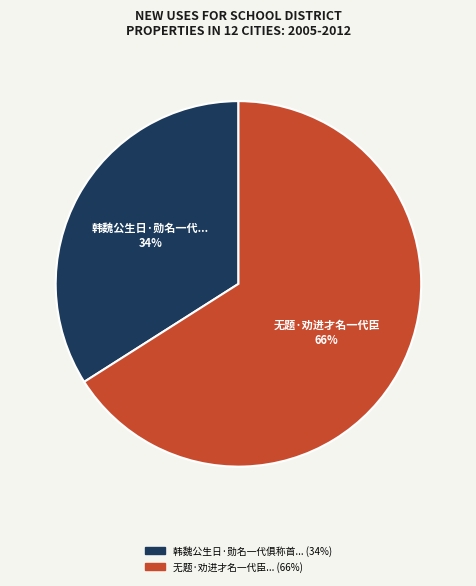

Is there a majority slice in this chart?

Yes